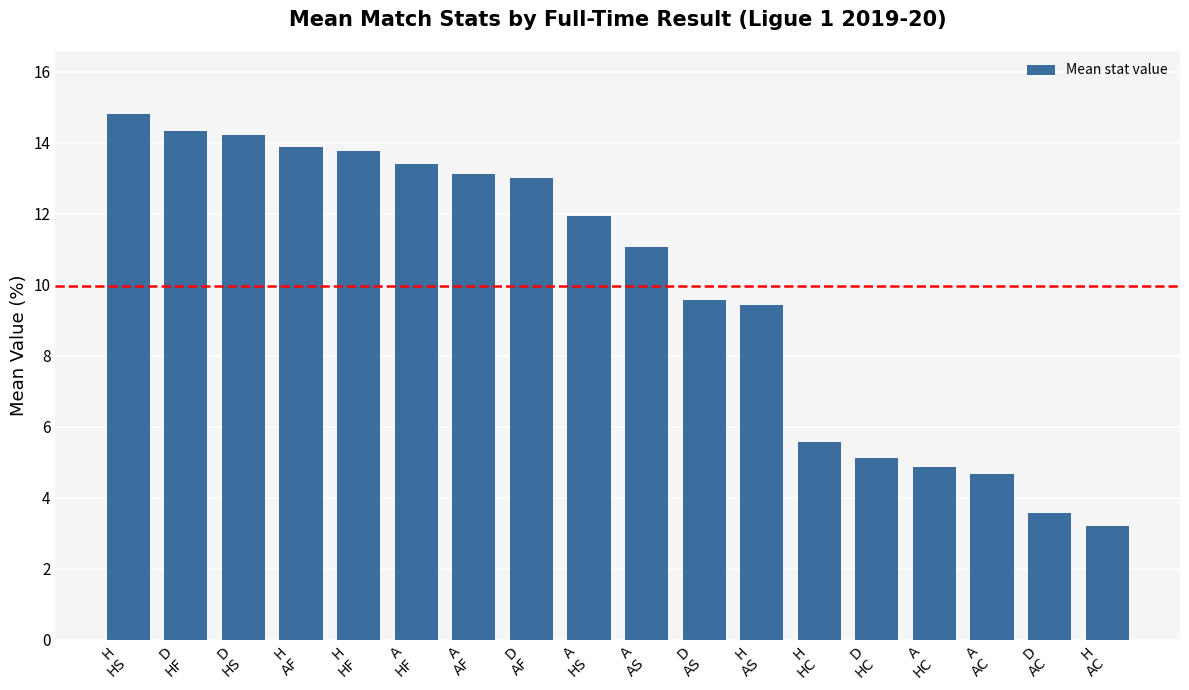

True or false: the data shows 4.7 at A
AC.

True